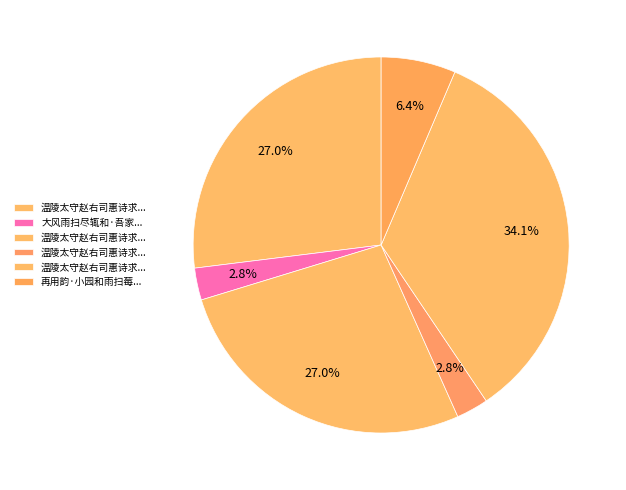

Which slice is the largest?

温陵太守赵右司惠诗求荔子适大风雨扫尽辄和二绝